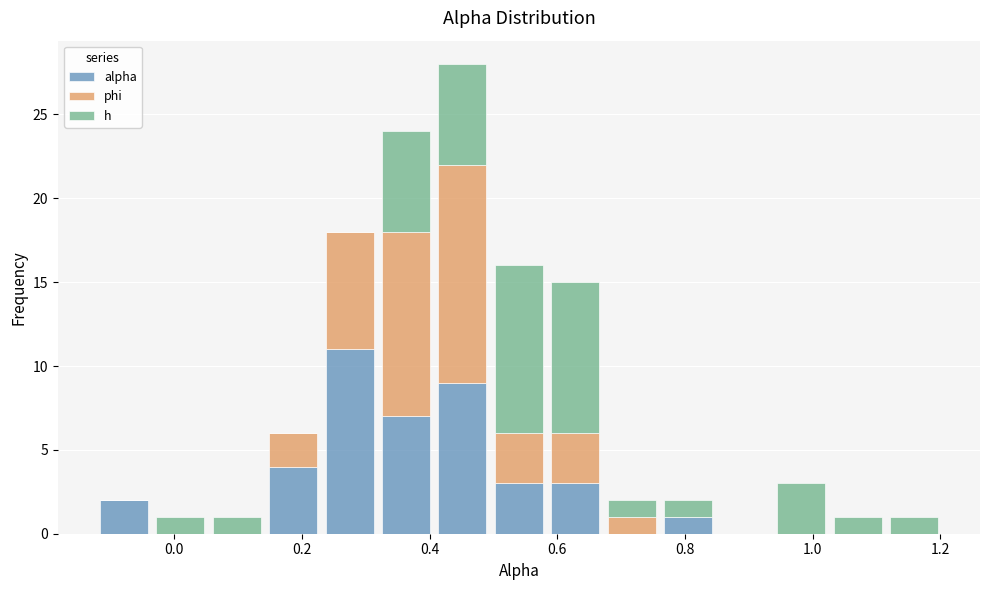

Which range on the x-axis has the tallest stacked bar (by total height)?

0.40 to 0.50